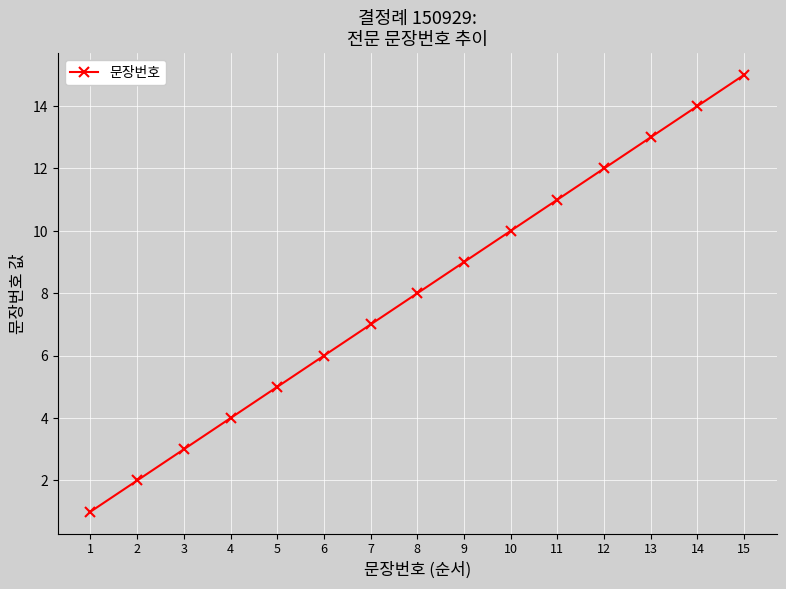

What is the difference between the maximum and second lowest values?

13